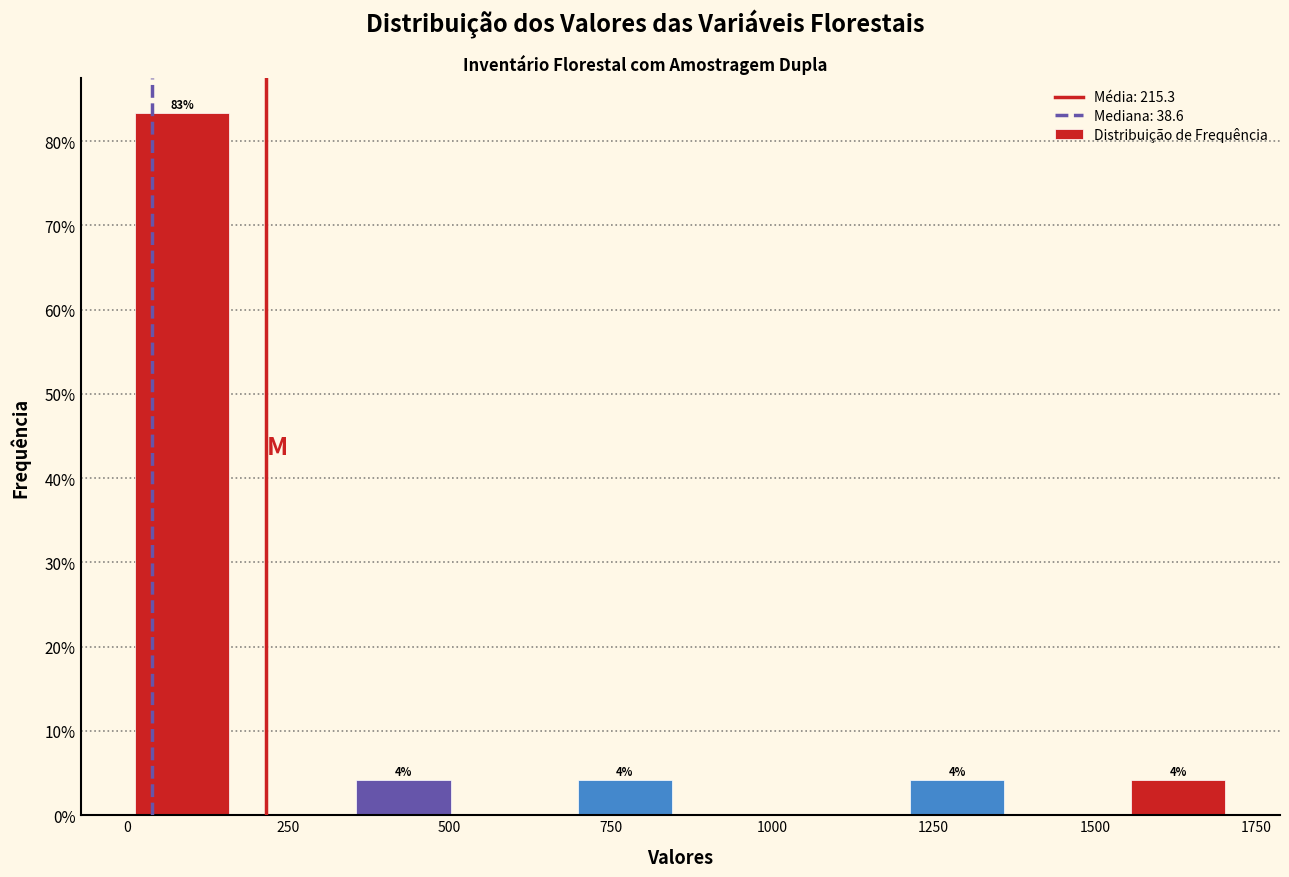

Around what value on the x-axis is the tallest bar? Give the approximate position of its centre, as read against the axis.

100